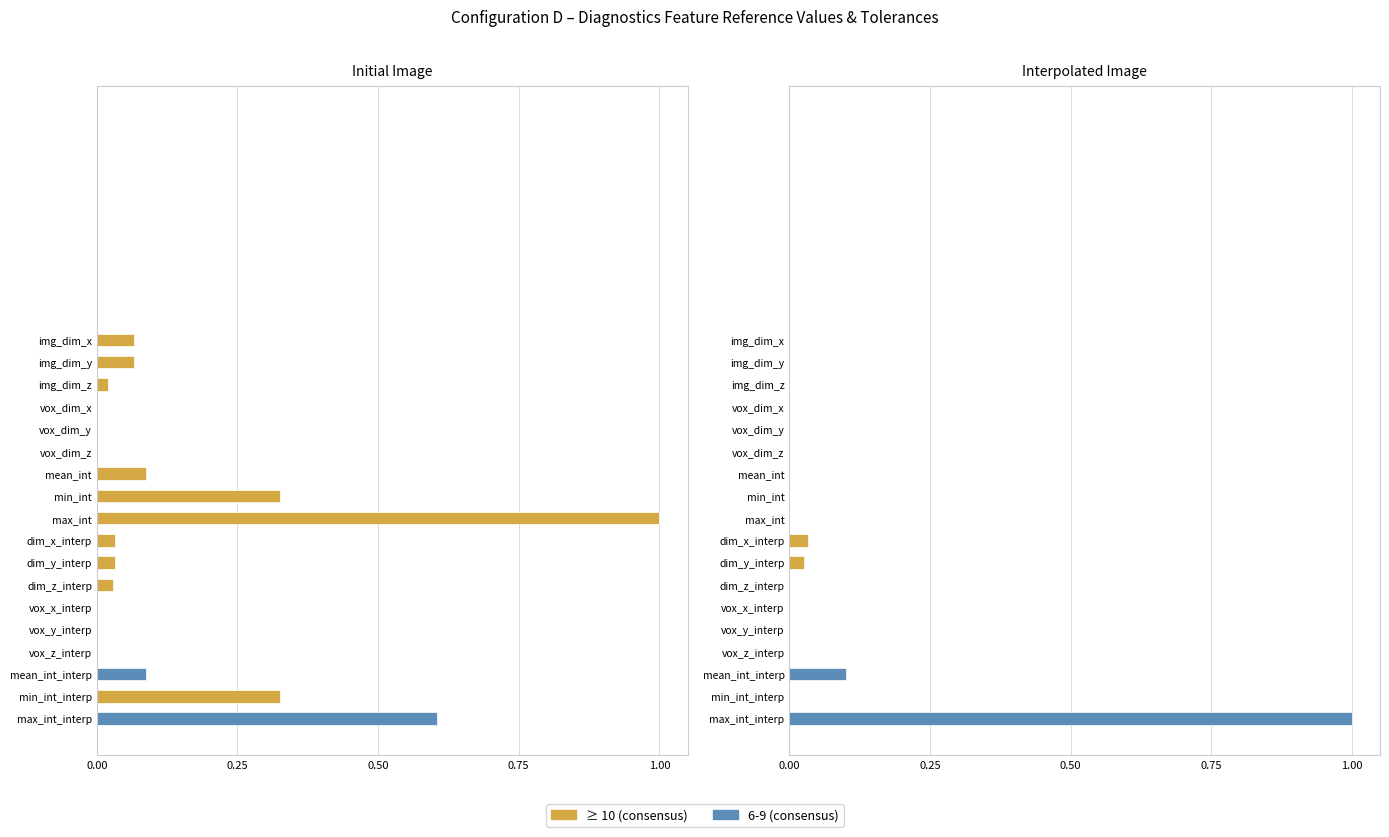

Reading left to right, extract all data points from this chart.

img_dim_x=0.0	img_dim_y=0.0	img_dim_z=0.0	vox_dim_x=0.0	vox_dim_y=0.0	vox_dim_z=0.0	mean_int=0.0	min_int=0.0	max_int=0.0	dim_x_interp=0.0	dim_y_interp=0.0	dim_z_interp=0.0	vox_x_interp=0.0	vox_y_interp=0.0	vox_z_interp=0.0	mean_int_interp=0.1	min_int_interp=0.0	max_int_interp=1.0